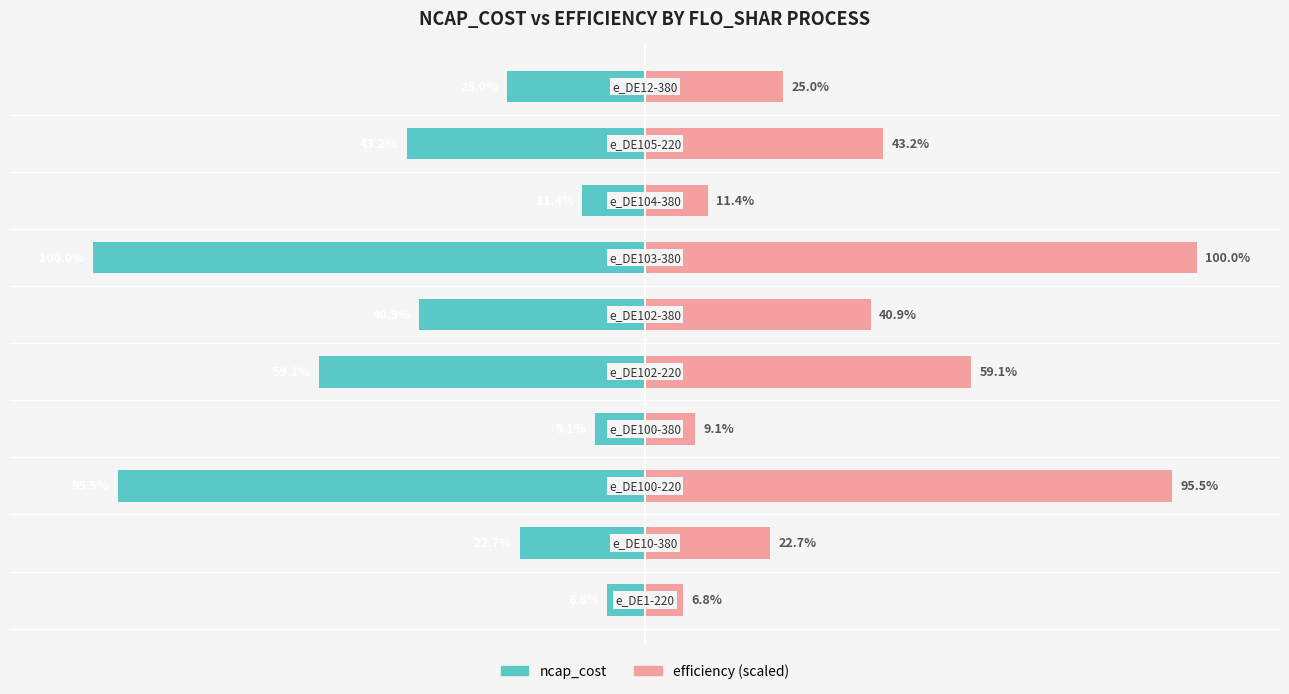

How many bars are there in each group?

2